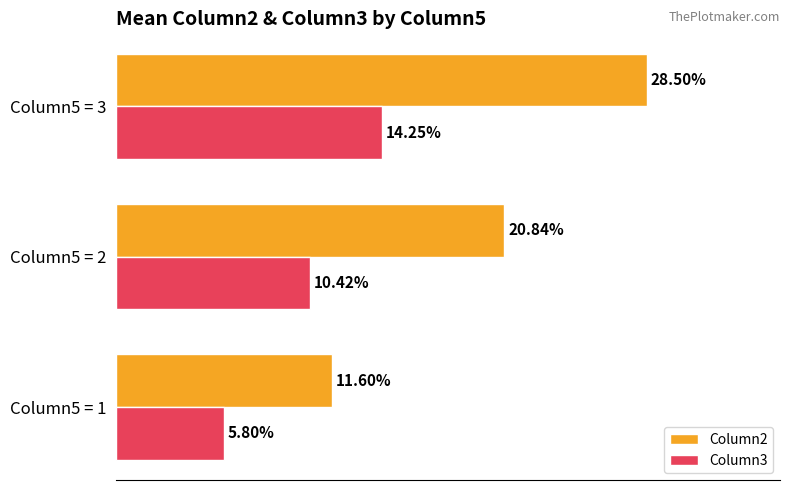

Which series has the widest spread of values?

Column2